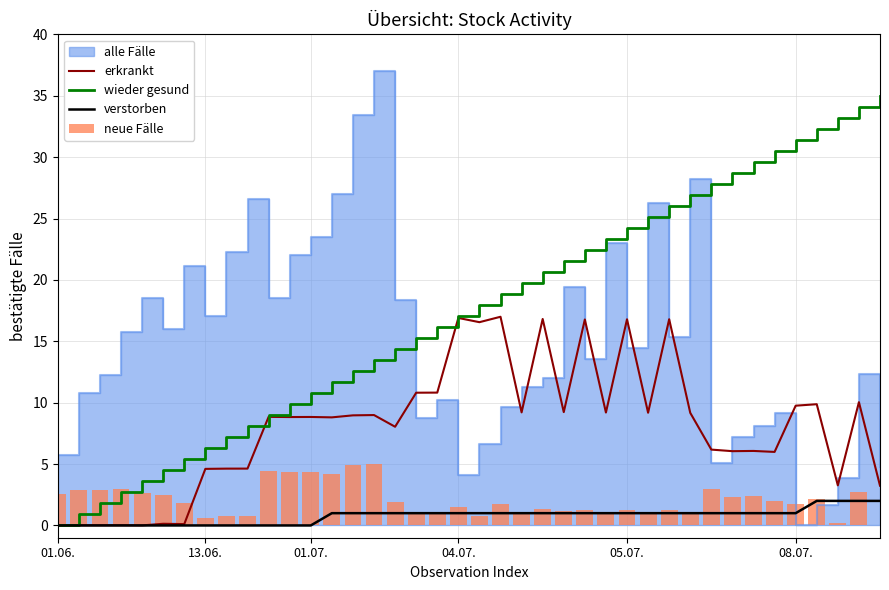

Is it true that verstorben equals 0.0 at 01.07.?

True